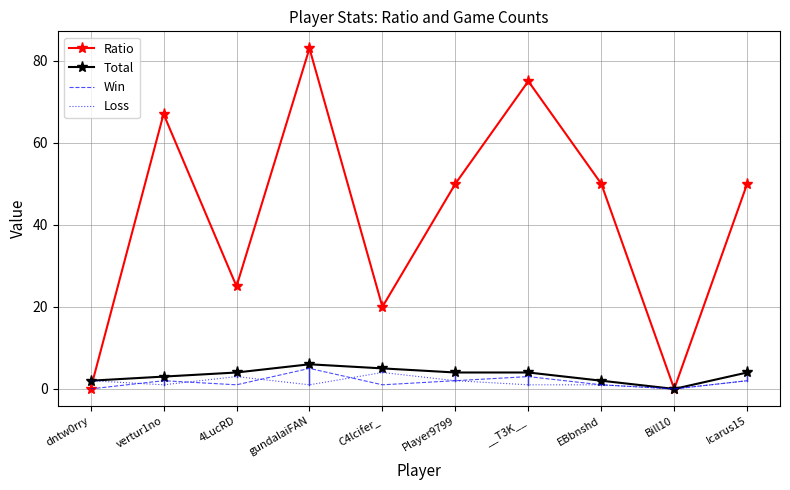

At which category is the sum across all series the highest?

gundalaiFAN